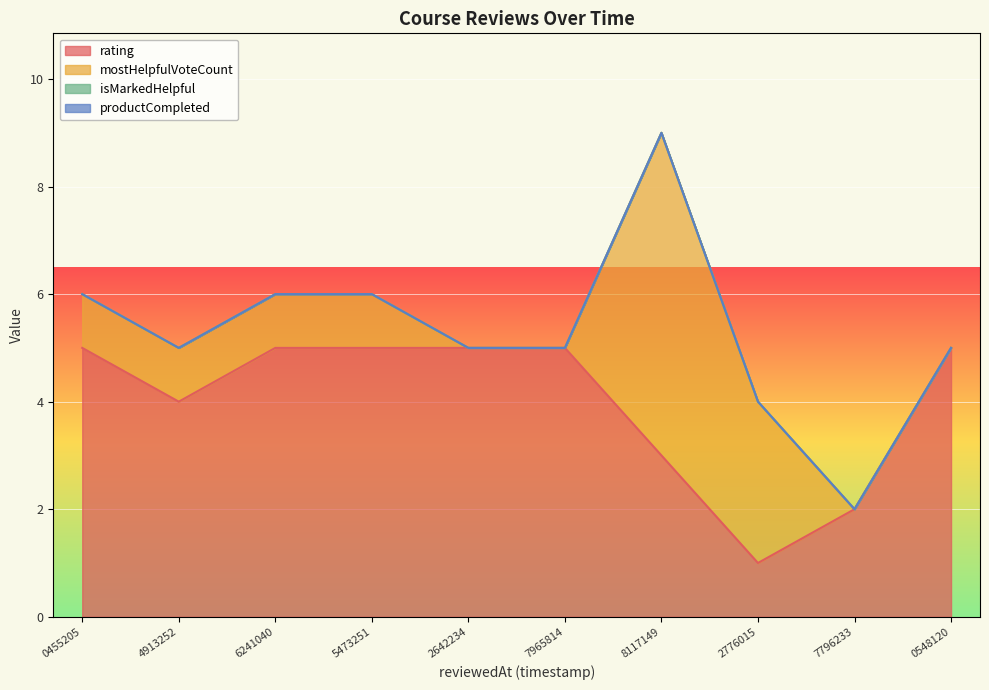

Which series has the largest total across all categories?

rating